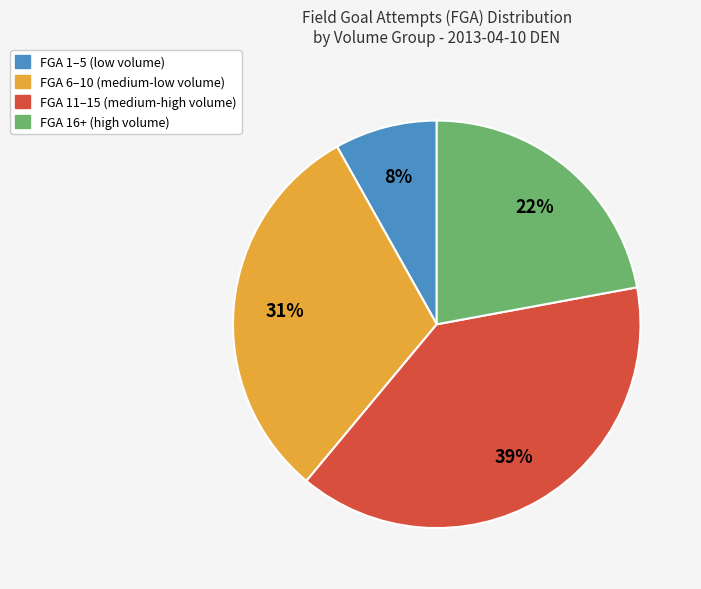

Is there any slice that represents more than half of the pie?

No